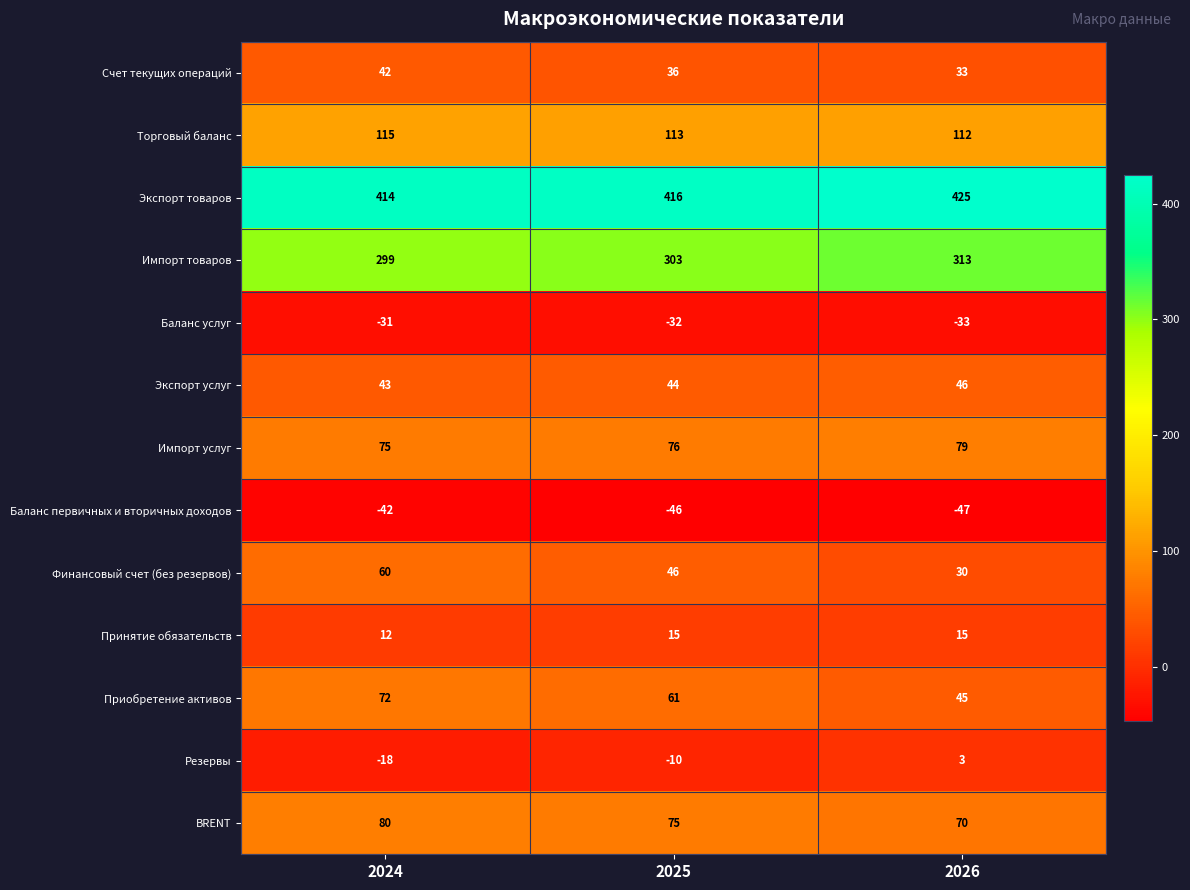

At how many categories does at least one series exceed 165?

3